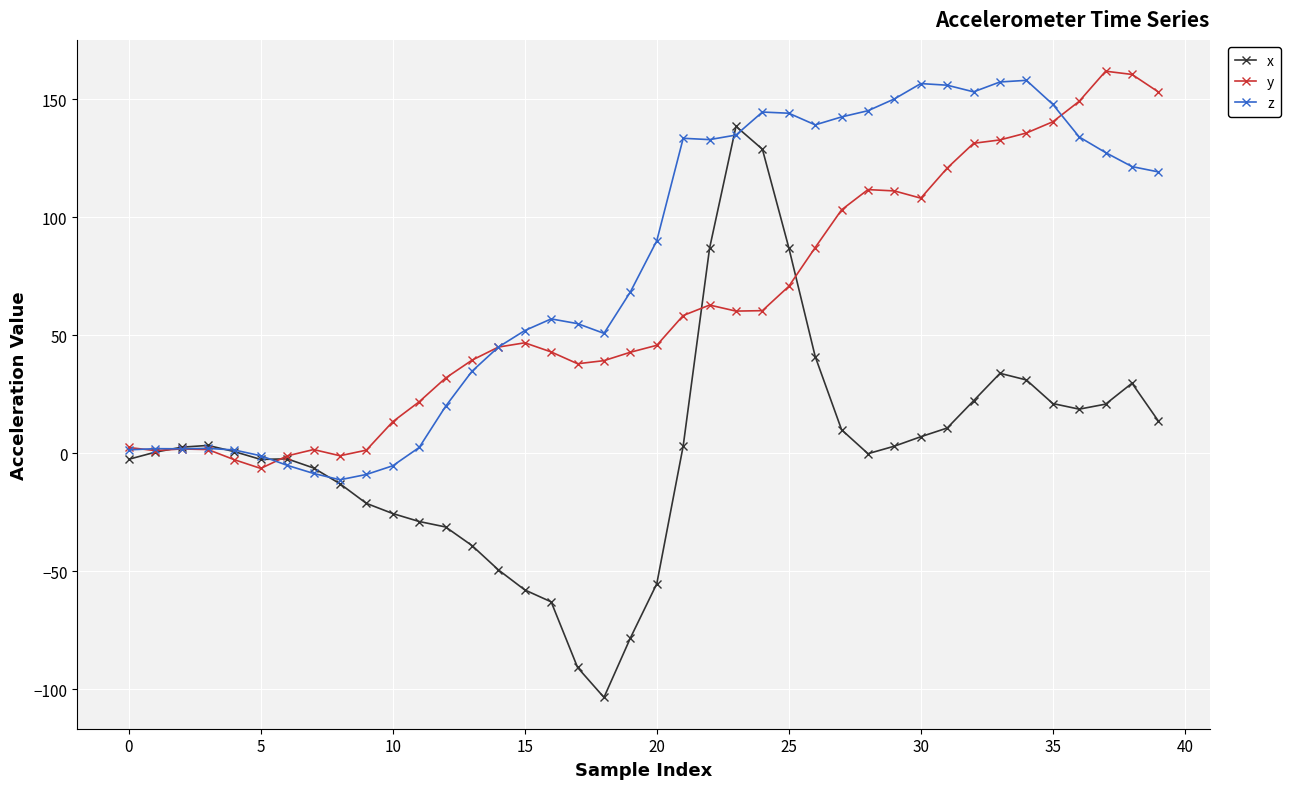

How many values in the z series are below 90?

20